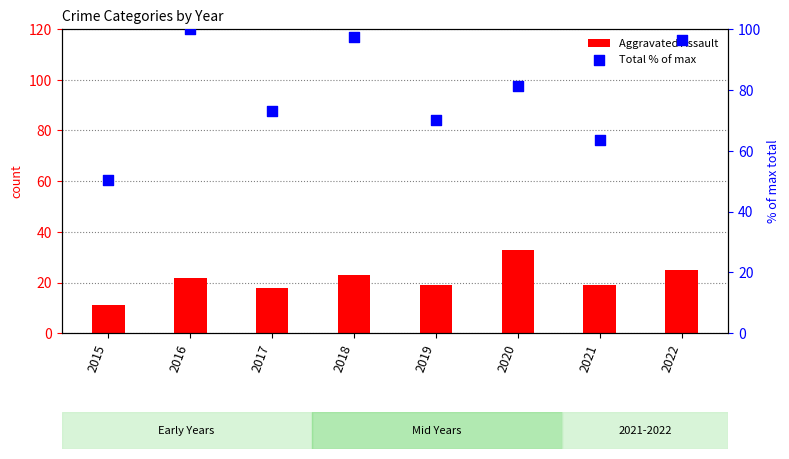

What is the total value across all series at 2022?

121.3